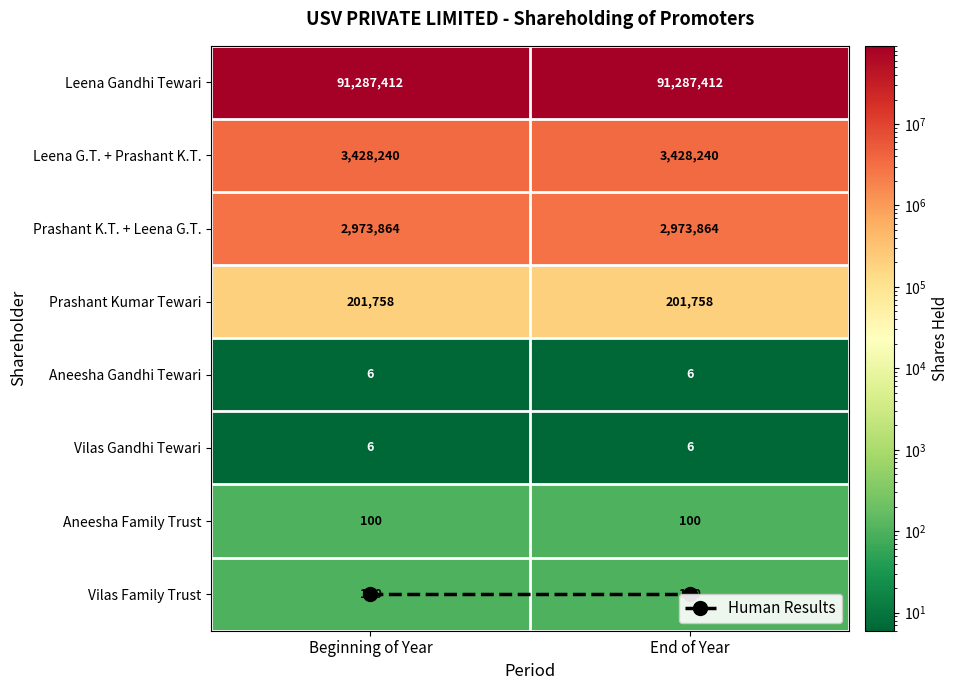

What is the average value of the Leena Gandhi Tewari series?

91287412